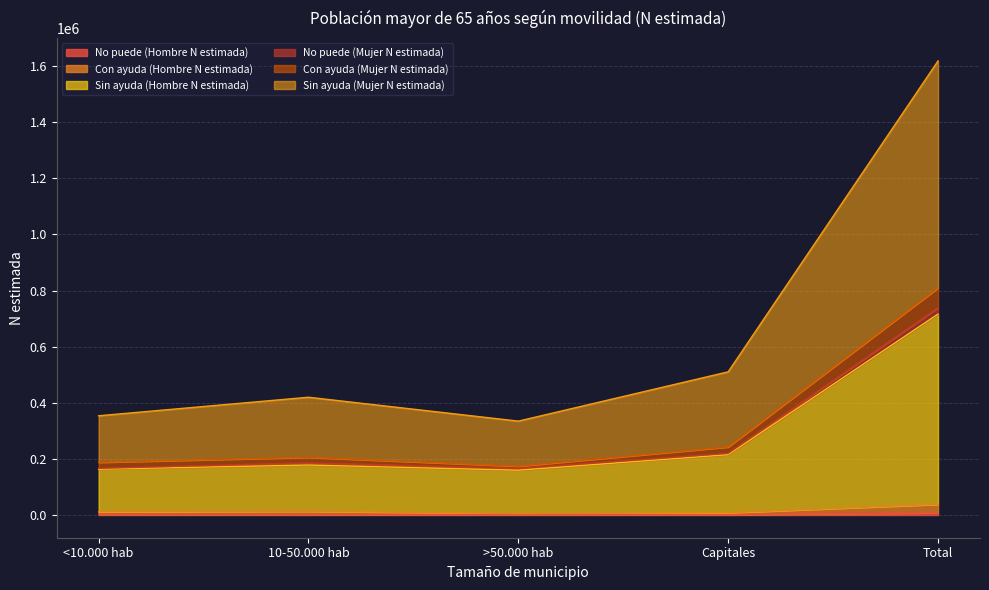

True or false: Con ayuda (Mujer N estimada) has more than 1 points higher than both neighbors.

False